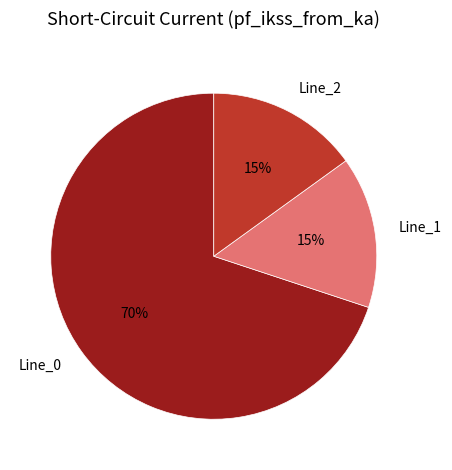

To the nearest percent, what is the average slice percentage?

33%